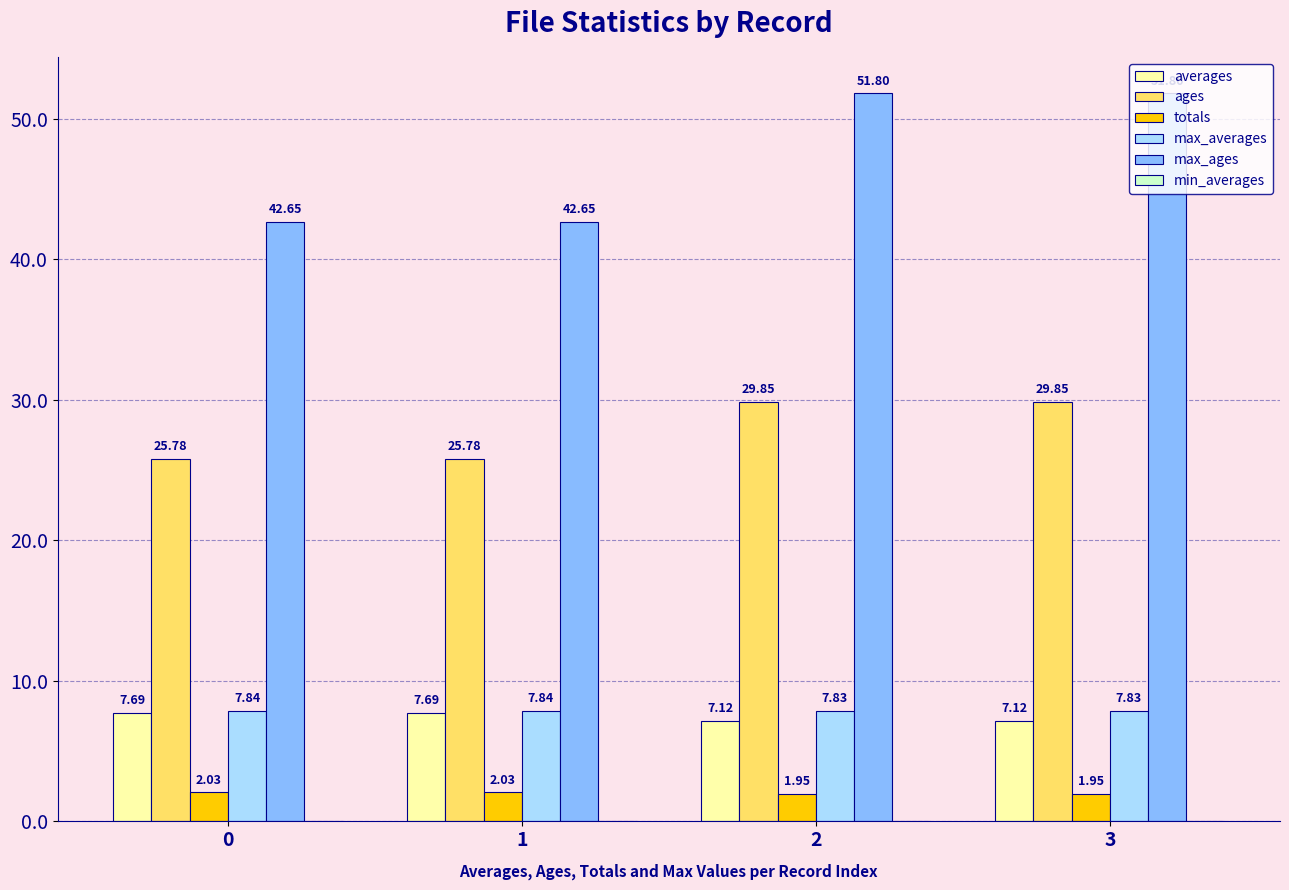

What is the difference between the highest and lowest values at 0?

40.6